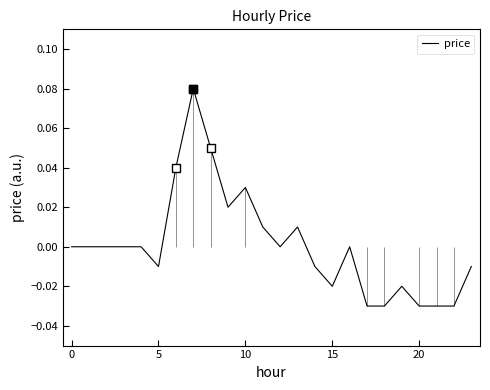

How many interior local peaks (higher than both neighbors) does the data have?

5